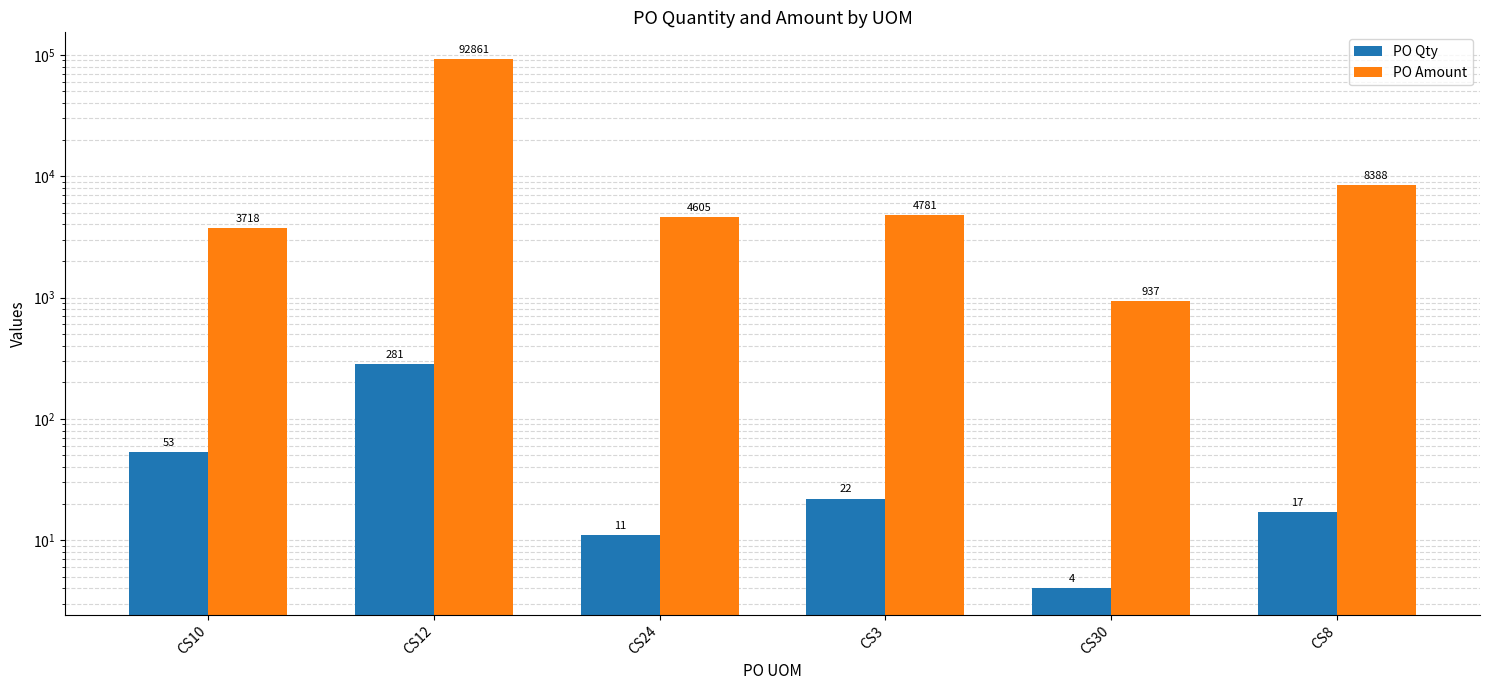

Between CS12 and CS24, which is larger?

CS12